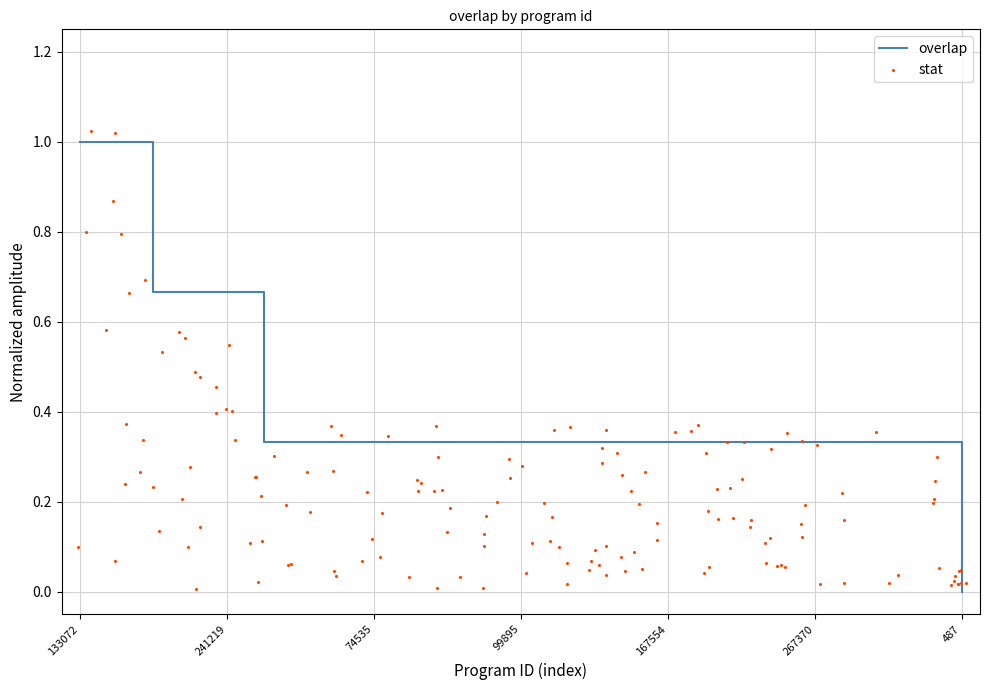

What is the change in value from 1547 to 234617?

-0.3